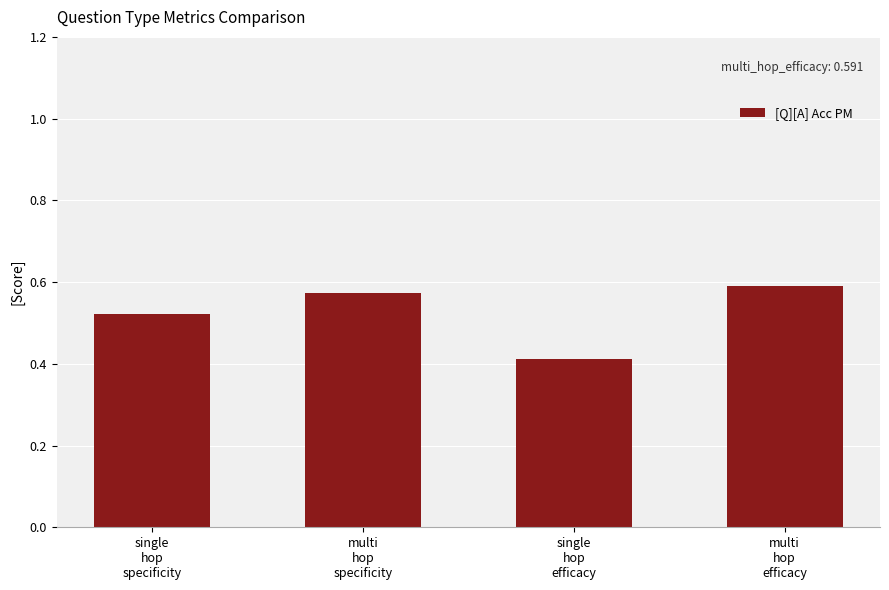

How many bars are there in total?

4